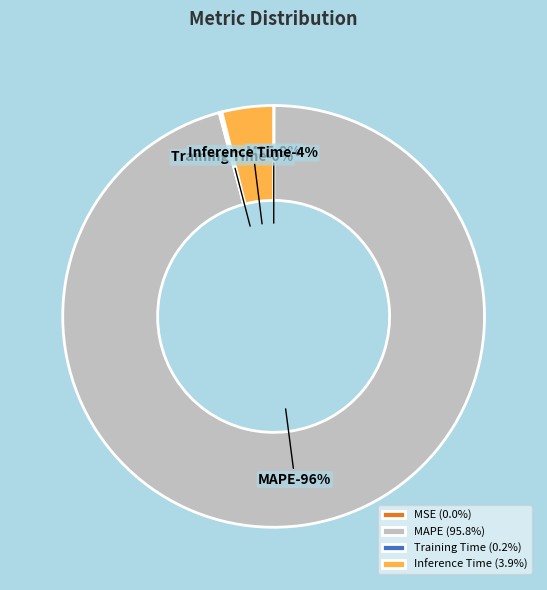

Count the number of slices in the pie.

4